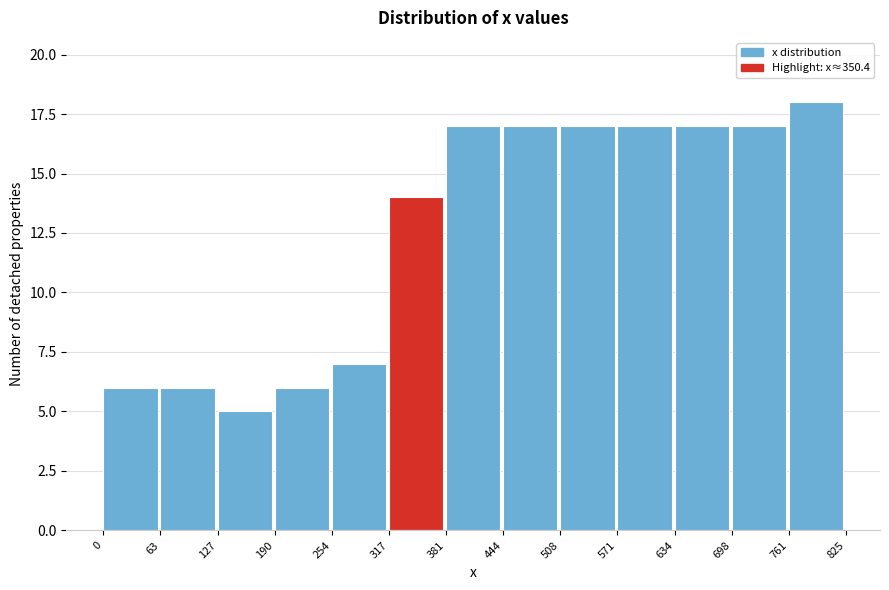

Reading left to right, transcribe this chart: for each bar, give the range it covers on the x-axis and its height. The values are not printed on the chart, so give them approximately, as read against the axis.

0 to 63: 6
63 to 127: 6
127 to 190: 5
190 to 254: 6
254 to 317: 7
317 to 381: 14
381 to 444: 17
444 to 508: 17
508 to 571: 17
571 to 634: 17
634 to 698: 17
698 to 761: 17
761 to 825: 18